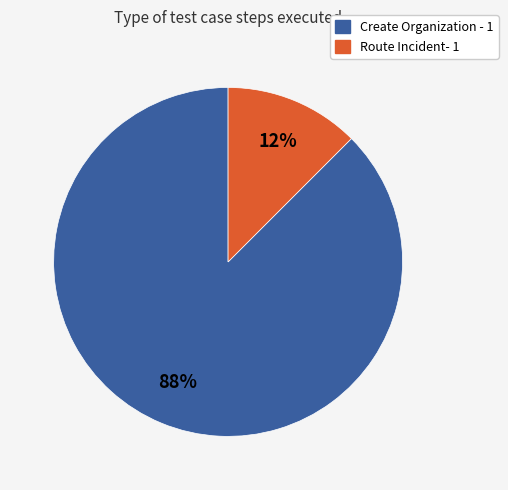

How many slices are in this pie chart?

2